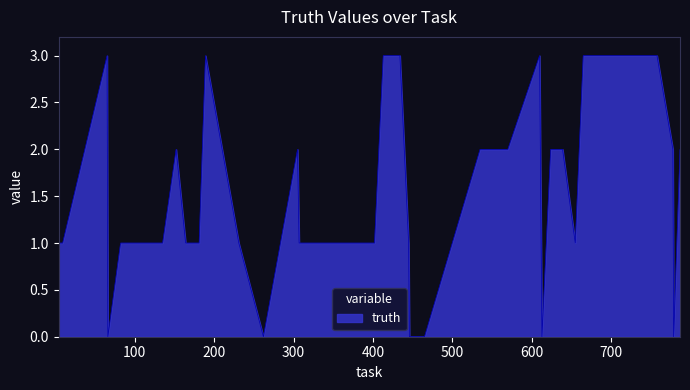

Does the chart have visible grid lines?

No